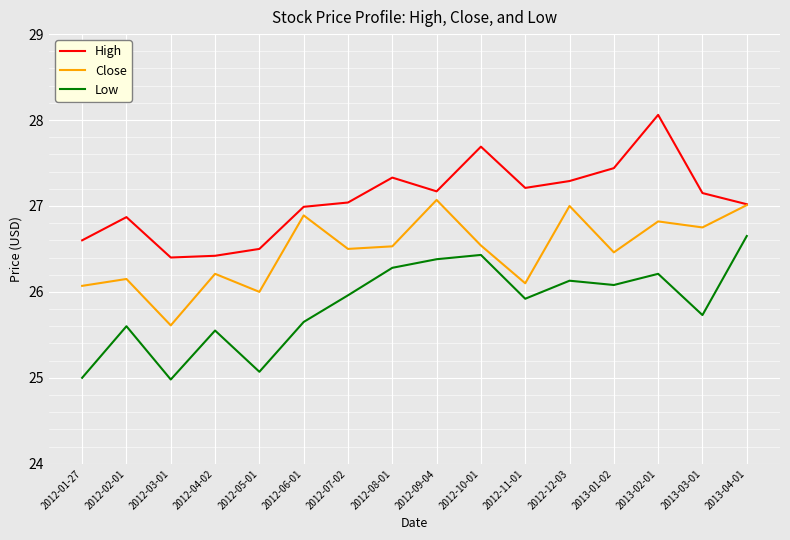

True or false: Low and High cross at least once.

False